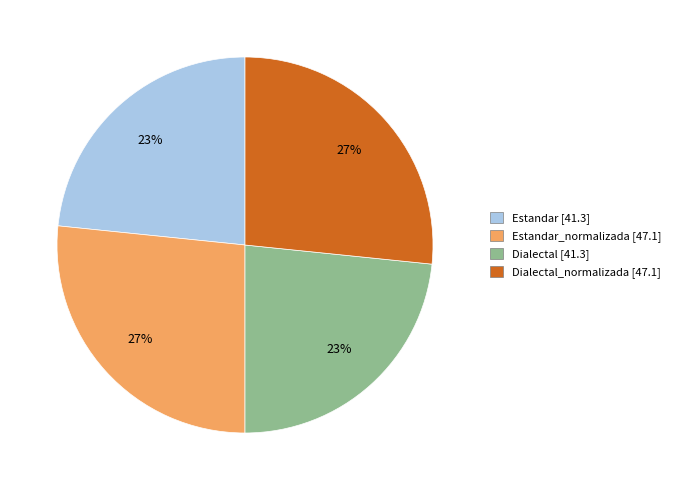

Is there a majority slice in this chart?

No